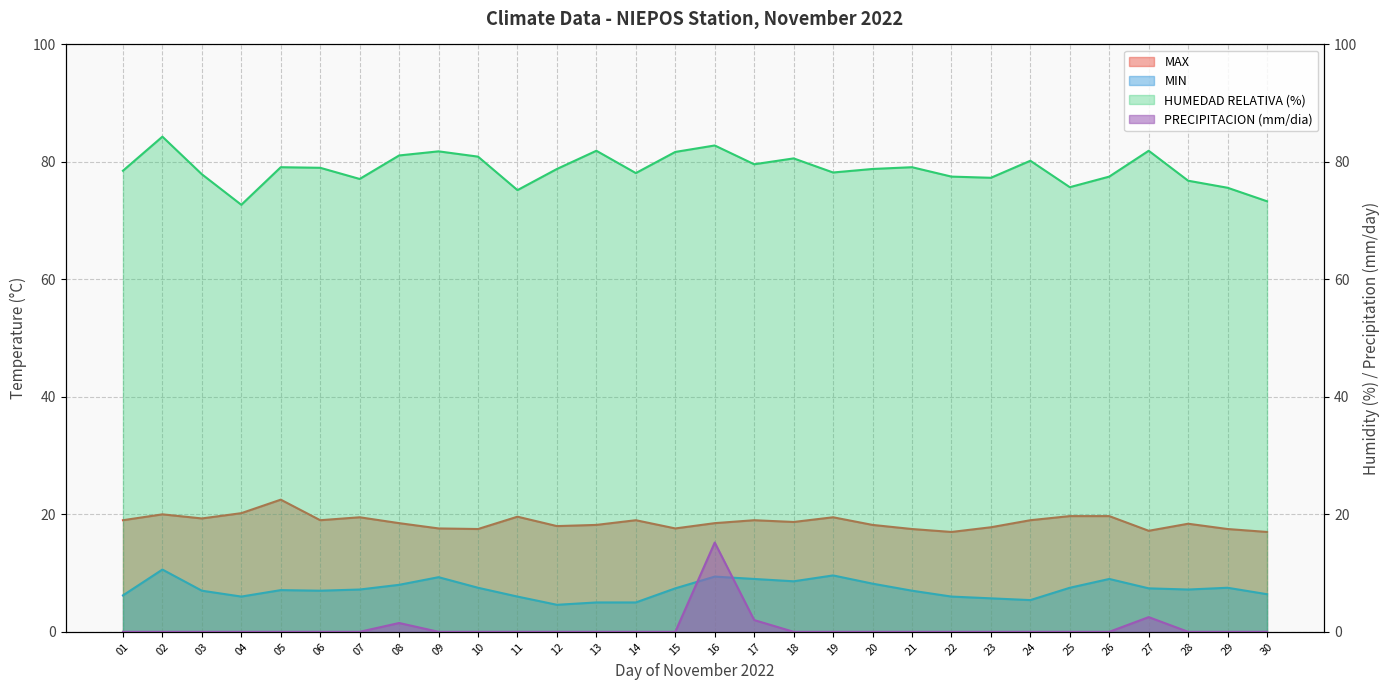

True or false: MAX has more than 2 points higher than both neighbors.

True